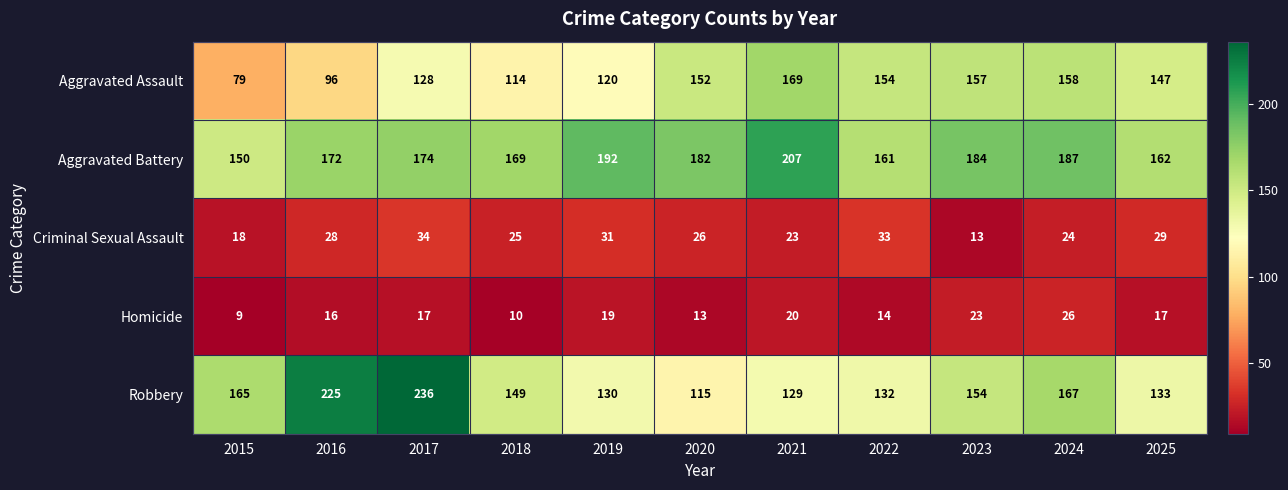

What is the highest value of the Robbery series?

236